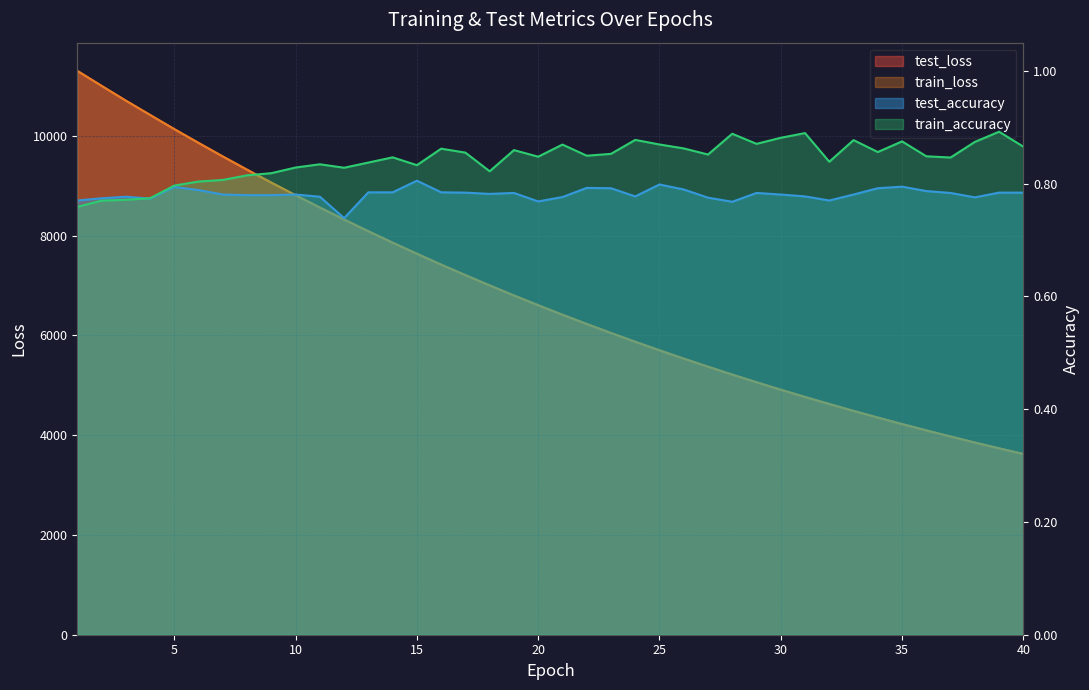

Is the value of train_loss at 19 greater than the value of test_loss at 10?

No